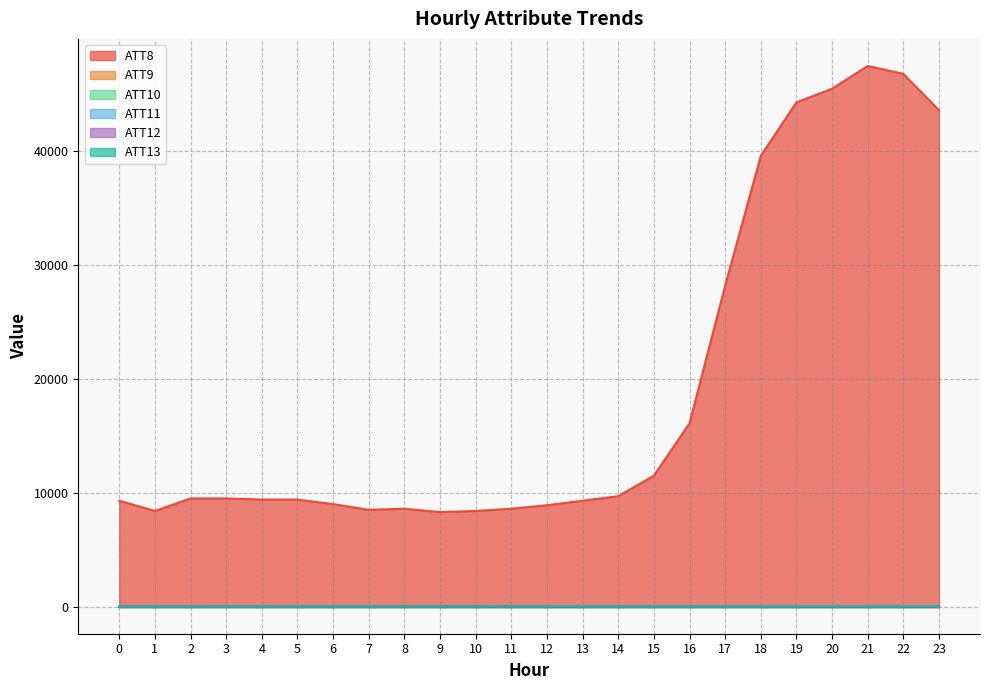

Reading left to right, transcribe all the data shown in this chart.

ATT8: 9300.0	8400.0	9500.0	9500.0	9400.0	9400.0	9000.0	8500.0	8600.0	8300.0	8400.0	8600.0	8900.0	9300.0	9700.0	11500.0	16100.0	28200.0	39600.0	44300.0	45500.0	47500.0	46800.0	43600.0
ATT12: 5.7	8.8	6.3	6.5	6.6	6.2	9.7	9.6	9.4	9.7	9.5	10.1	10.2	10.5	12.0	12.6	11.0	12.0	12.1	11.8	10.8	9.5	9.8	8.6
ATT13: 22.7	25.4	26.4	27.5	29.9	34.7	37.1	38.8	41.1	41.5	42.8	43.8	45.6	44.9	45.7	44.4	45.0	46.4	47.1	48.2	49.4	48.4	48.1	49.3